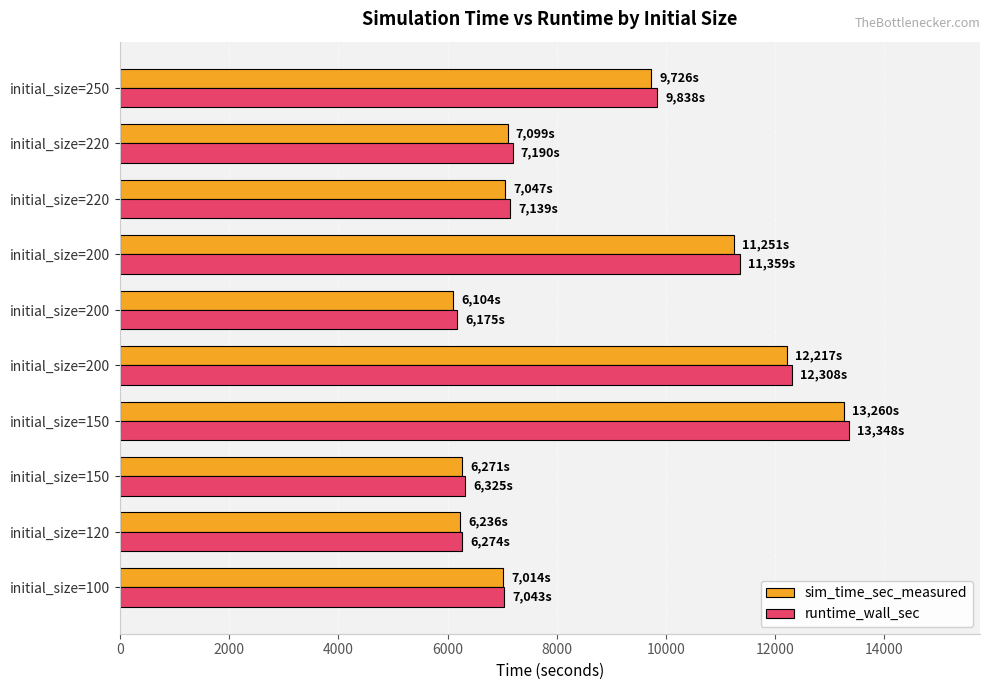

How many series are shown in this chart?

2